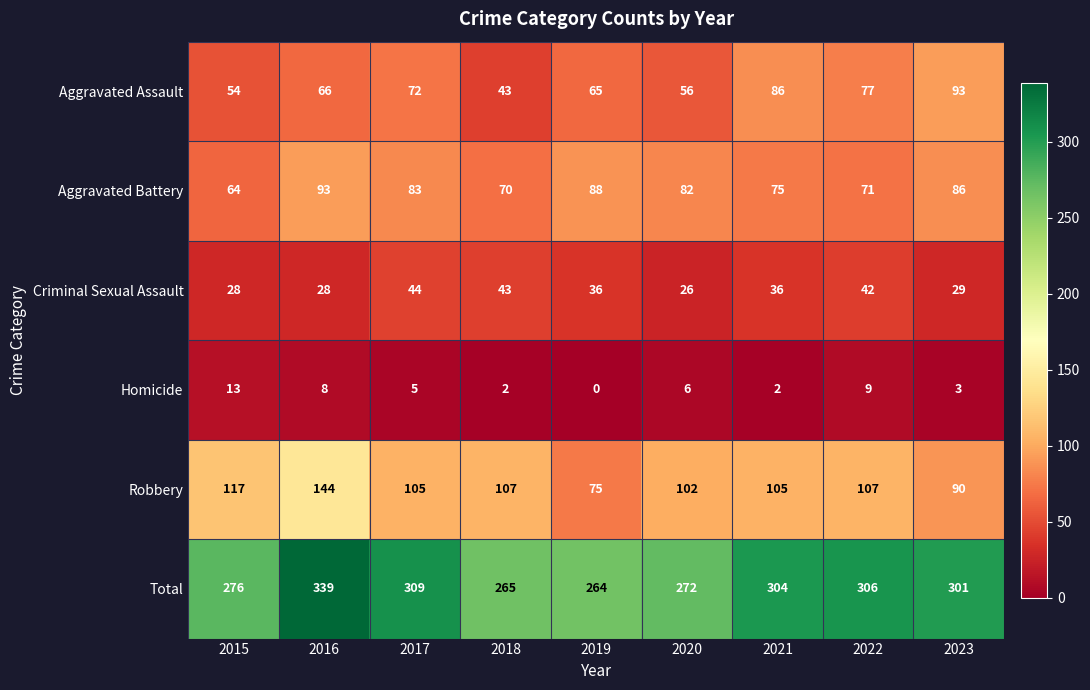

Which series has the largest total across all categories?

Total